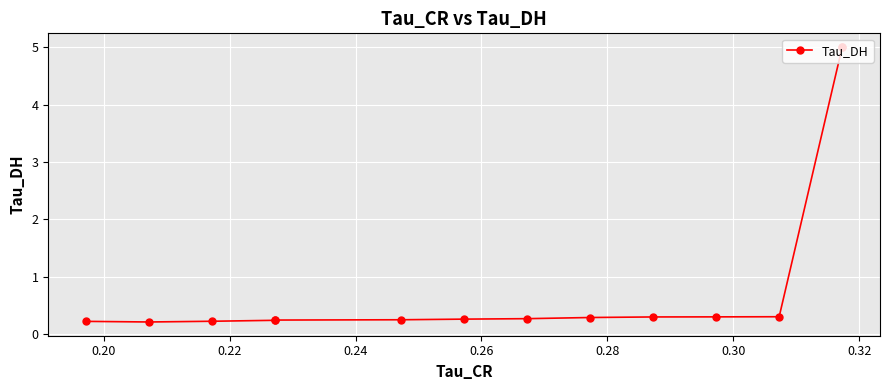

True or false: the data has more than 2 interior local peaks.

False